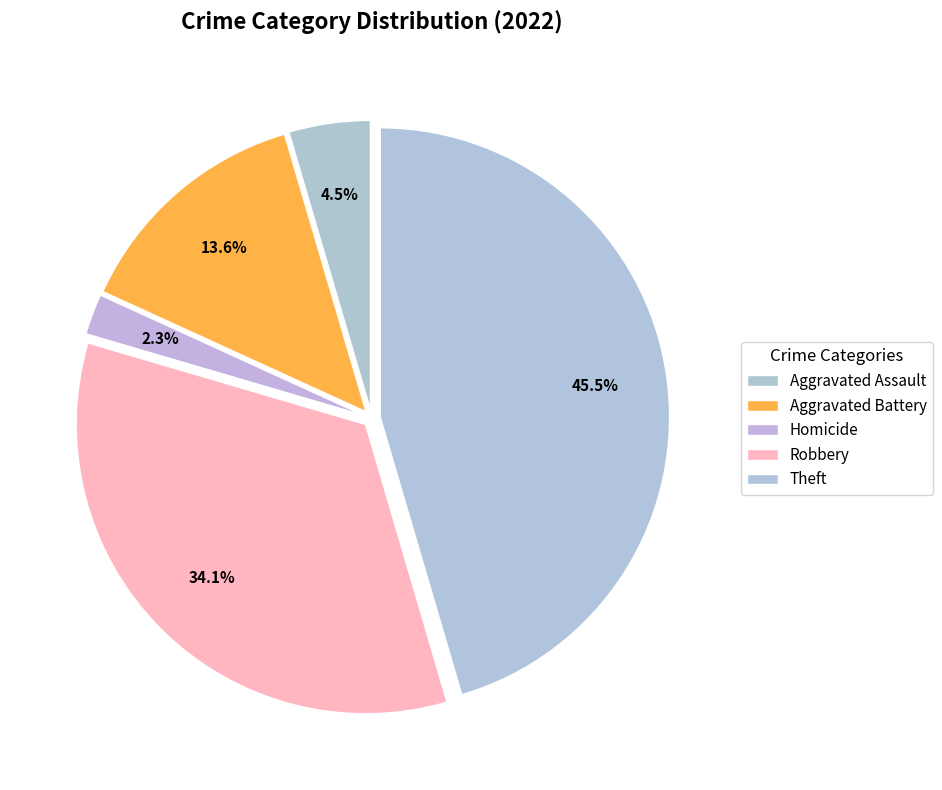

Count the number of slices in the pie.

5